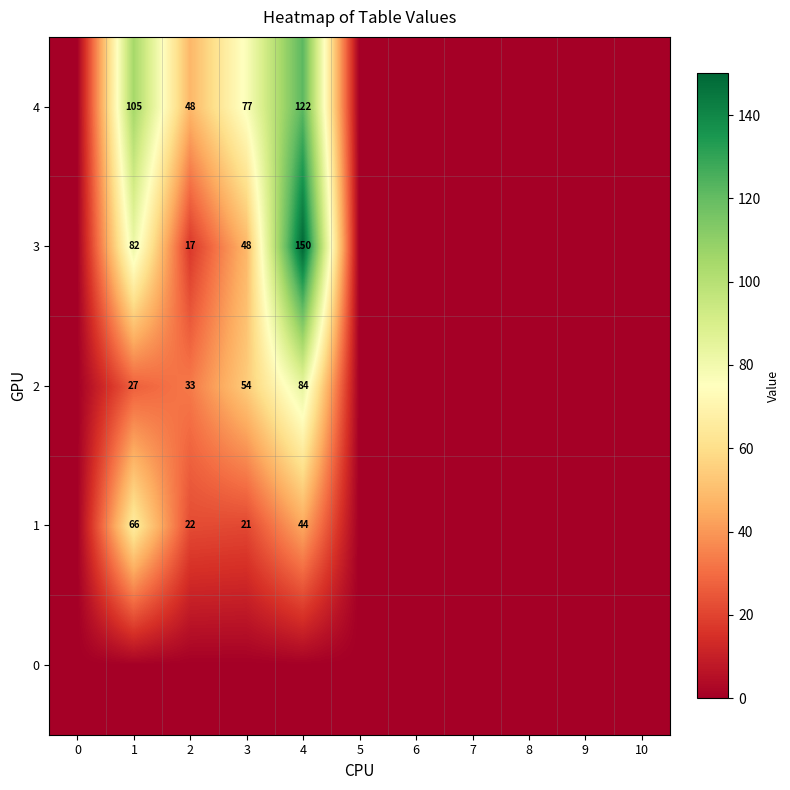

At which category does the chart reach its peak across all series?

4